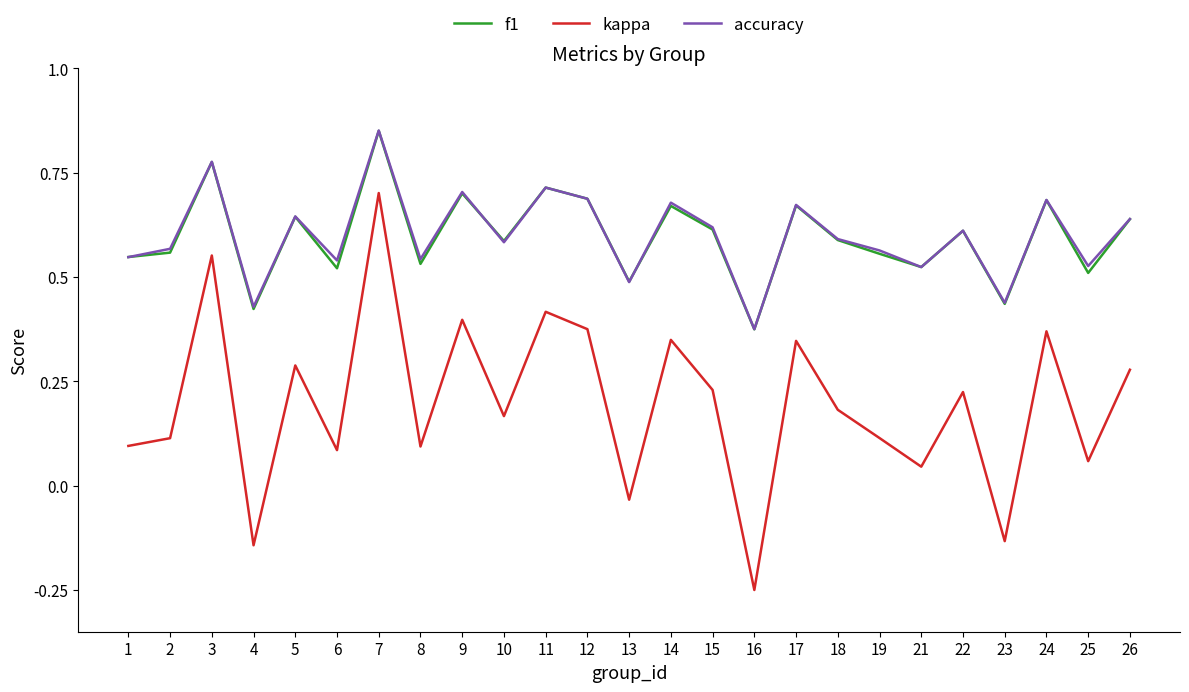

At which label is kappa closest to 0?

13